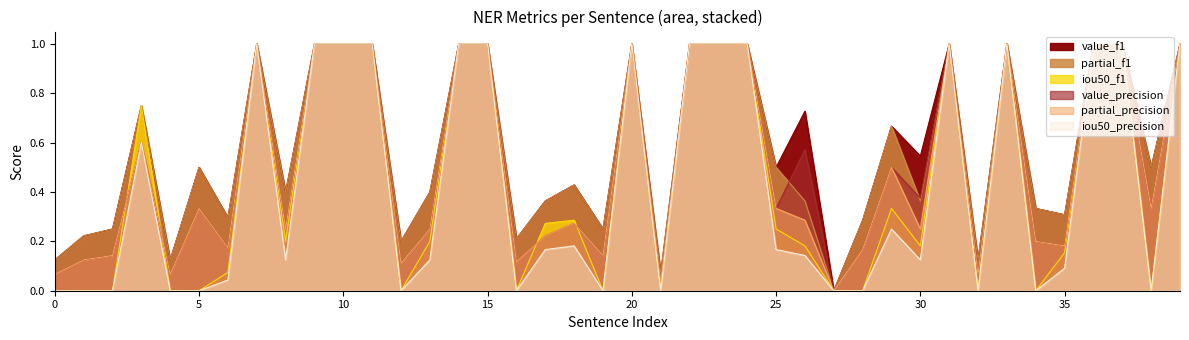

Reading left to right, transcribe all the data shown in this chart.

value_precision: 0.1	0.1	0.1	0.6	0.1	0.3	0.2	1.0	0.2	1.0	1.0	1.0	0.1	0.2	1.0	1.0	0.1	0.2	0.3	0.1	1.0	0.0	1.0	1.0	1.0	0.3	0.6	0.0	0.2	0.5	0.4	1.0	0.1	1.0	0.2	0.2	1.0	1.0	0.3	1.0
value_f1: 0.1	0.2	0.2	0.7	0.1	0.5	0.3	1.0	0.4	1.0	1.0	1.0	0.2	0.4	1.0	1.0	0.2	0.4	0.4	0.2	1.0	0.1	1.0	1.0	1.0	0.5	0.7	0.0	0.3	0.7	0.5	1.0	0.1	1.0	0.3	0.3	1.0	1.0	0.5	1.0
partial_precision: 0.1	0.1	0.1	0.6	0.1	0.3	0.2	1.0	0.2	1.0	1.0	1.0	0.1	0.2	1.0	1.0	0.1	0.2	0.3	0.1	1.0	0.0	1.0	1.0	1.0	0.3	0.3	0.0	0.2	0.5	0.2	1.0	0.1	1.0	0.2	0.2	1.0	1.0	0.3	1.0
partial_f1: 0.1	0.2	0.2	0.7	0.1	0.5	0.3	1.0	0.4	1.0	1.0	1.0	0.2	0.4	1.0	1.0	0.2	0.4	0.4	0.2	1.0	0.1	1.0	1.0	1.0	0.5	0.4	0.0	0.3	0.7	0.4	1.0	0.1	1.0	0.3	0.3	1.0	1.0	0.5	1.0
iou50_f1: 0.0	0.0	0.0	0.7	0.0	0.0	0.1	1.0	0.2	1.0	1.0	1.0	0.0	0.2	1.0	1.0	0.0	0.3	0.3	0.0	1.0	0.0	1.0	1.0	1.0	0.2	0.2	0.0	0.0	0.3	0.2	1.0	0.0	1.0	0.0	0.2	1.0	1.0	0.0	1.0
iou50_precision: 0.0	0.0	0.0	0.6	0.0	0.0	0.0	1.0	0.1	1.0	1.0	1.0	0.0	0.1	1.0	1.0	0.0	0.2	0.2	0.0	1.0	0.0	1.0	1.0	1.0	0.2	0.1	0.0	0.0	0.2	0.1	1.0	0.0	1.0	0.0	0.1	1.0	1.0	0.0	1.0